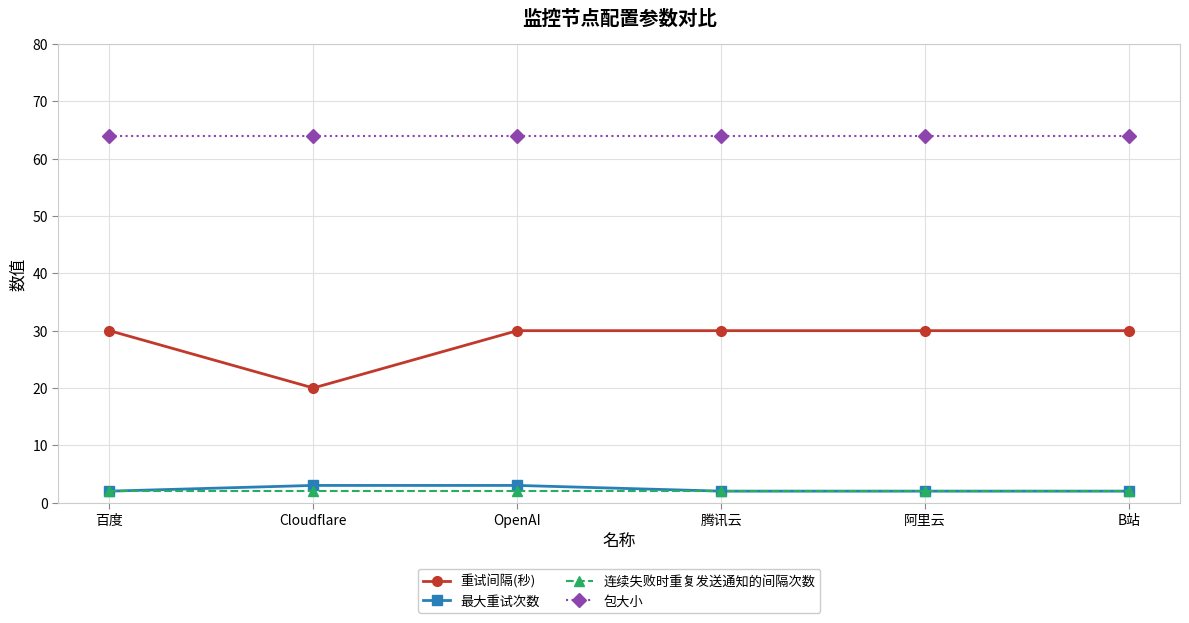

What is the sum of all 最大重试次数 values?

14